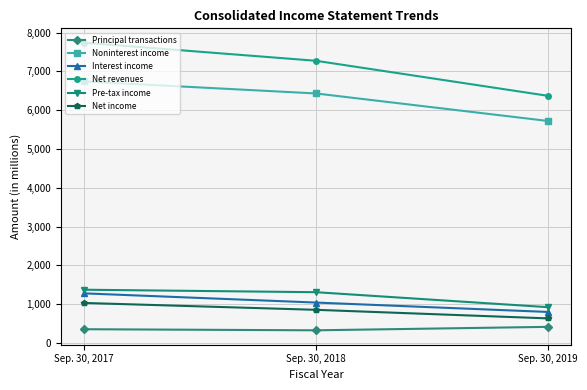

The value of Noninterest income at Sep. 30, 2019 is 5723. True or false?

True